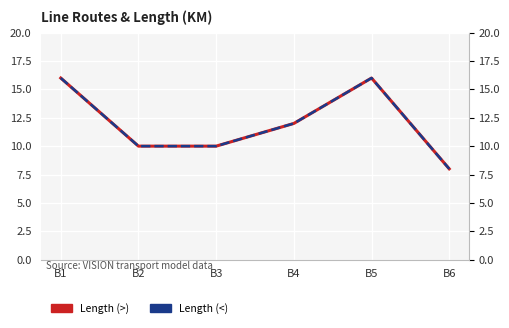

True or false: Length (<) and Length (>) intersect in this chart.

False